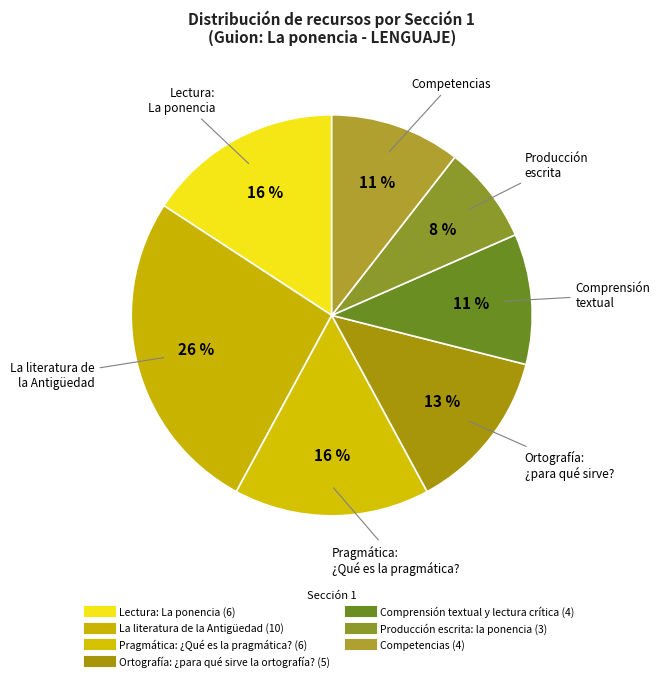

To the nearest percent, what is the difference between the largest and smallest slice percentages?

18%